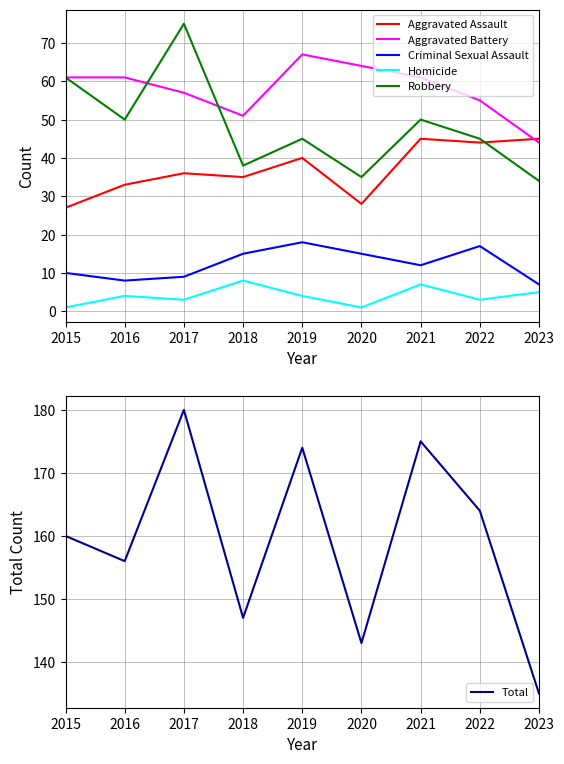

Where is the first local minimum for Robbery?

2016